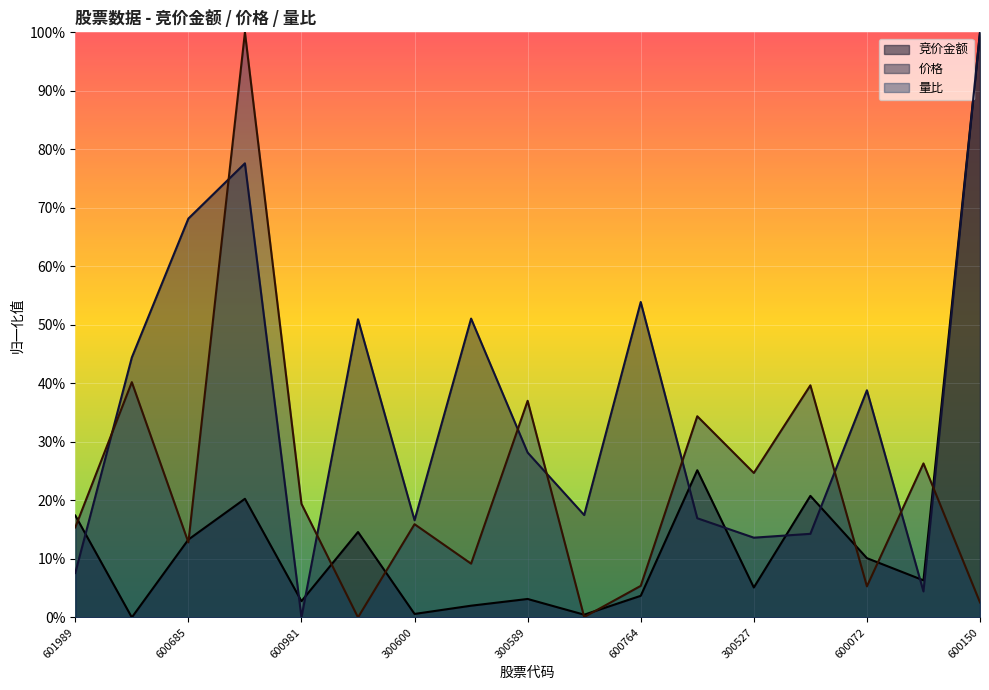

Which series has the largest range (max minus min)?

竞价金额